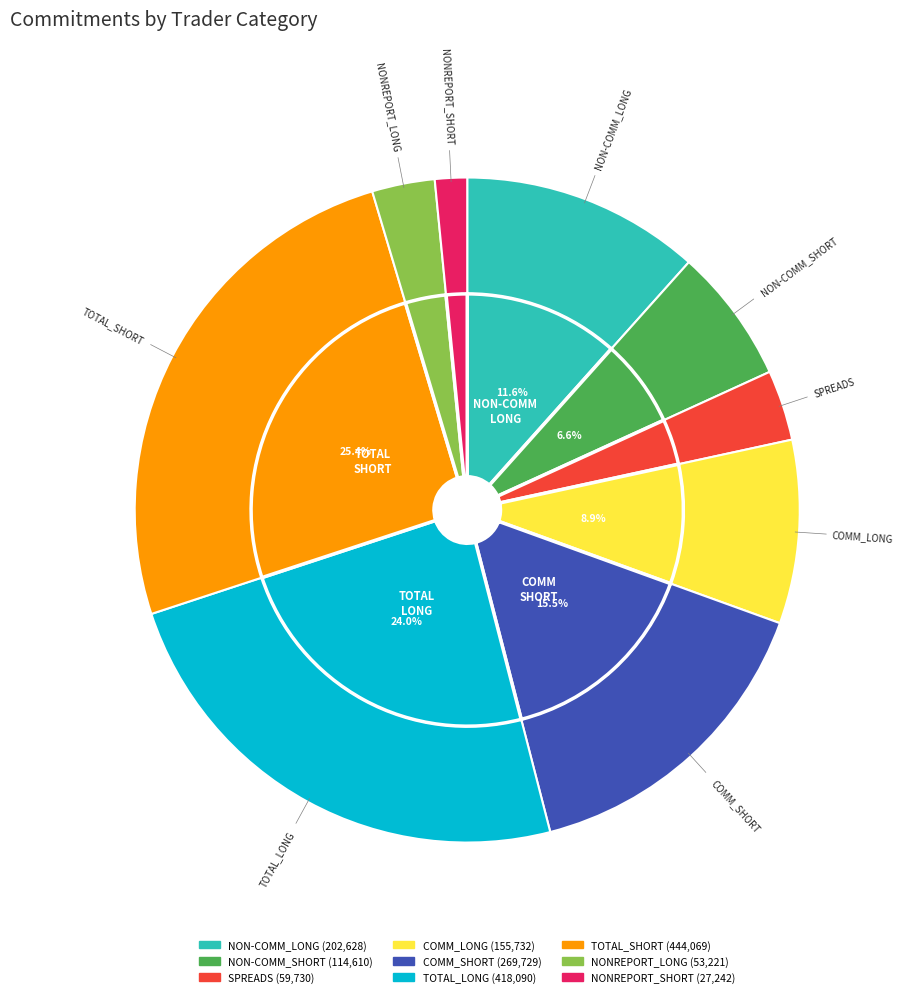

Is it true that TOTAL_LONG is 10% of the pie?

False